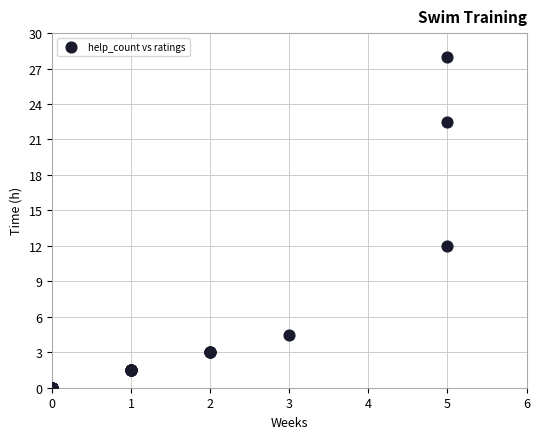

What Y value in the scatter plot is closest to 14?

12.0